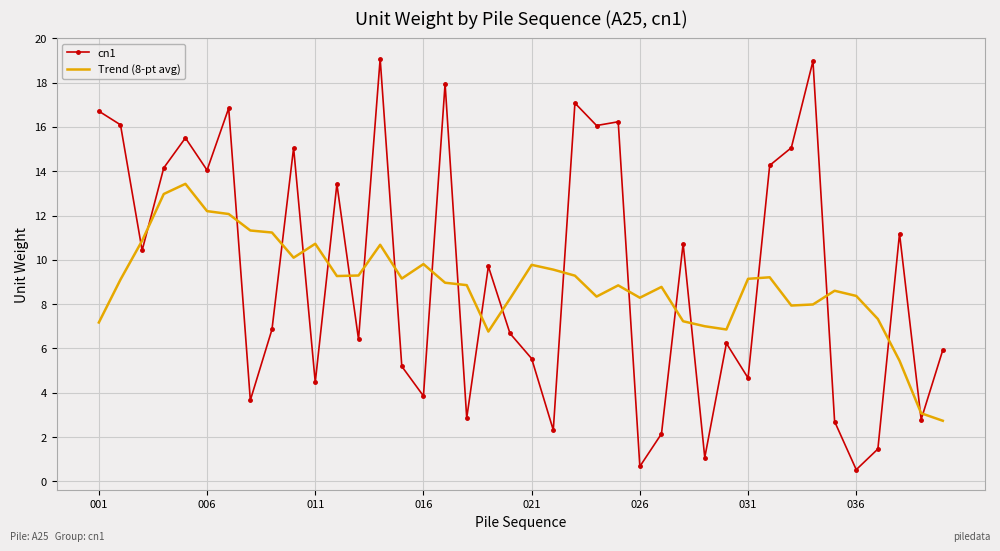

Which series has the widest spread of values?

cn1